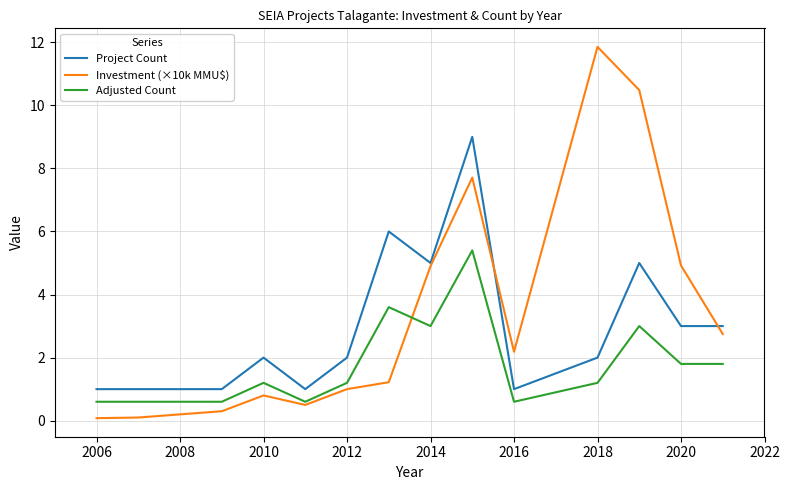

What is the lowest value of the Project Count series?

1.0